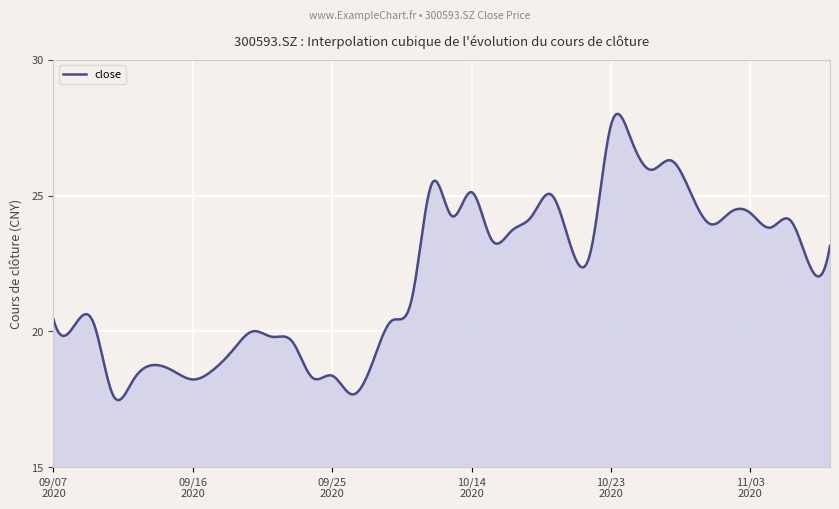

What is the minimum value shown in the chart?

17.5